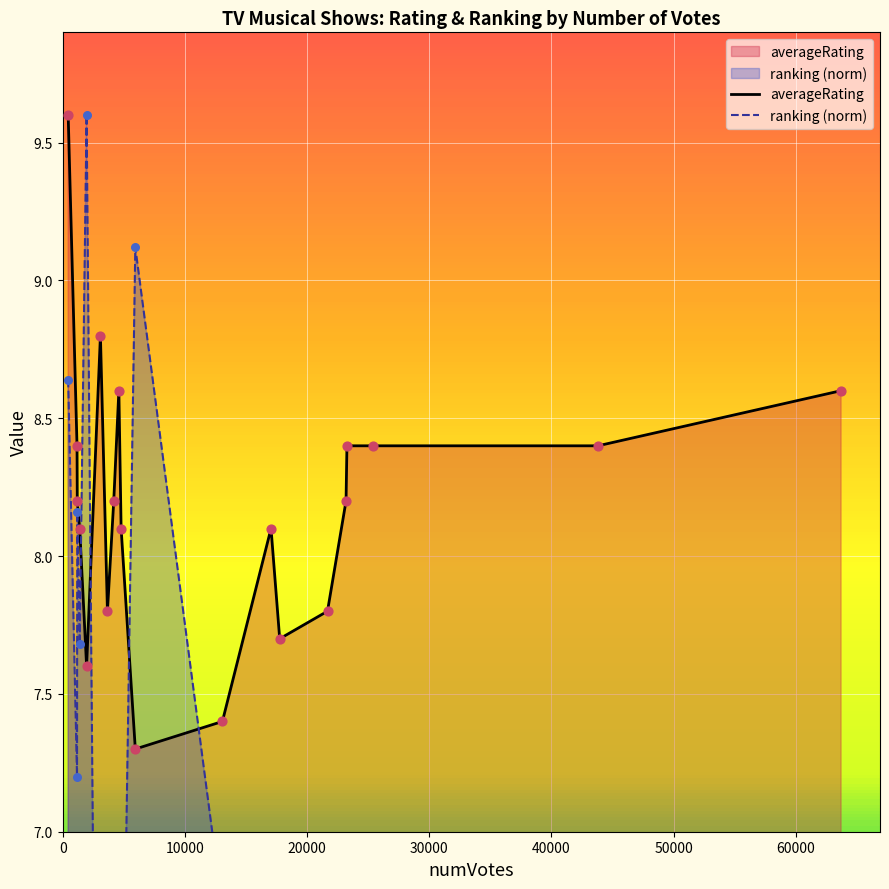

Which series reaches the maximum Y coordinate?

averageRating